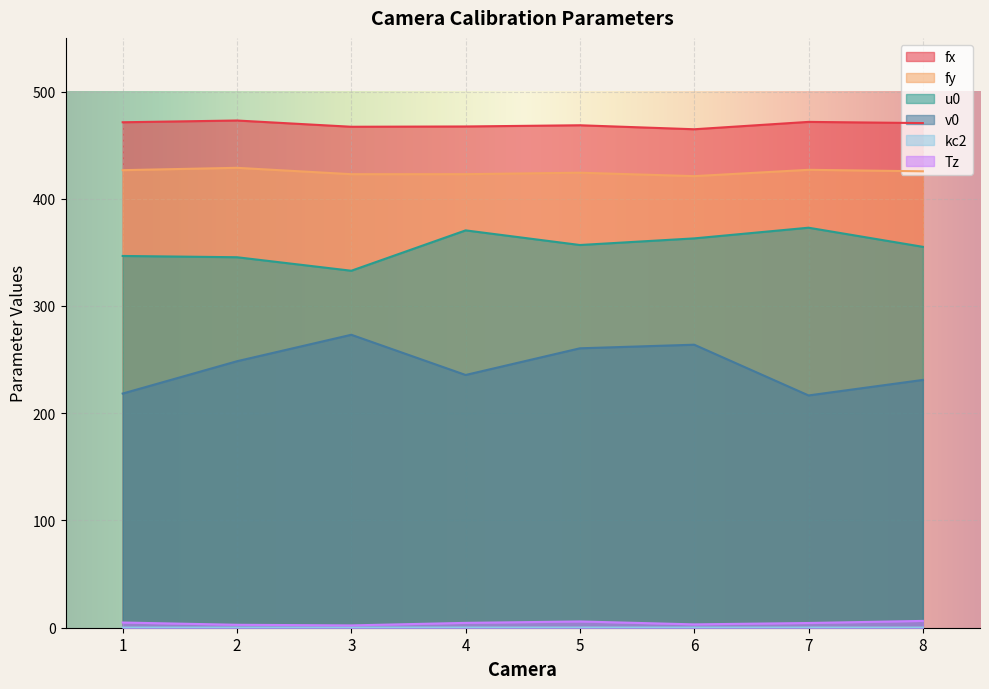

How many lines are shown in the chart?

6